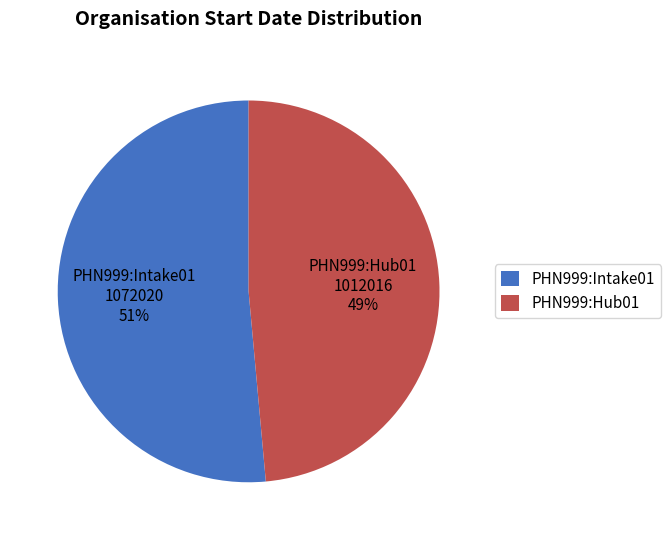

Which slice is the largest?

PHN999:Intake01